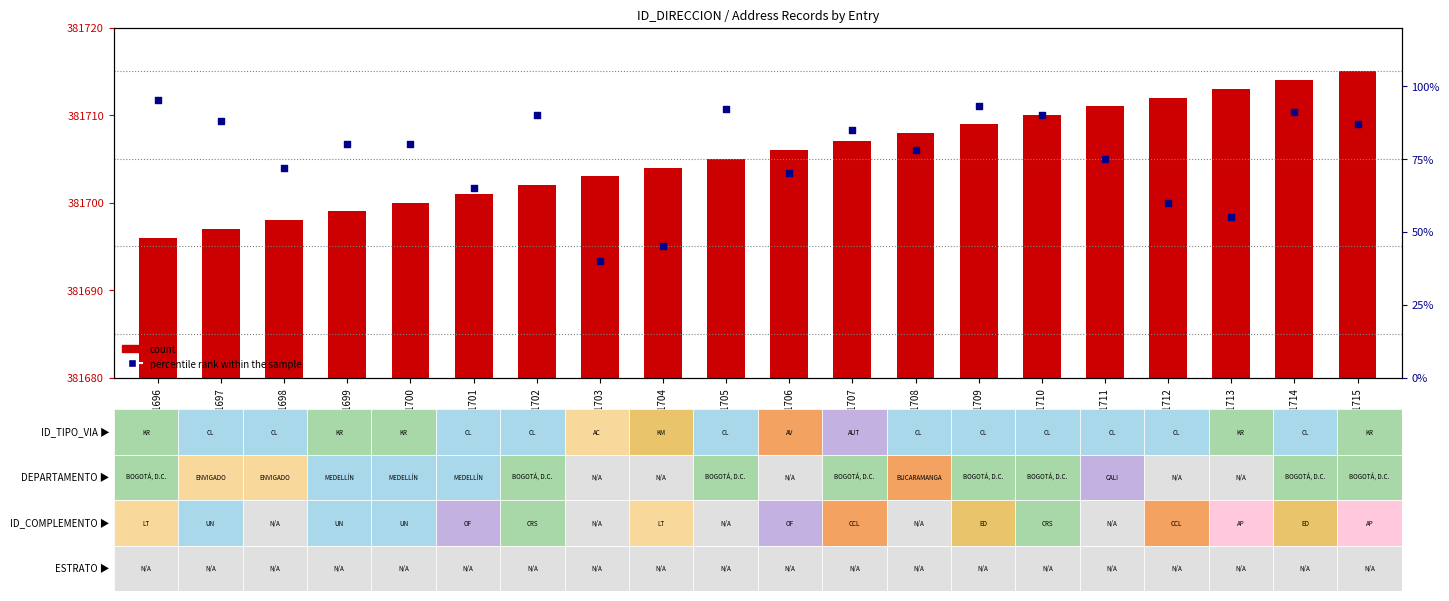

What is the total value across all series at 381704?

69